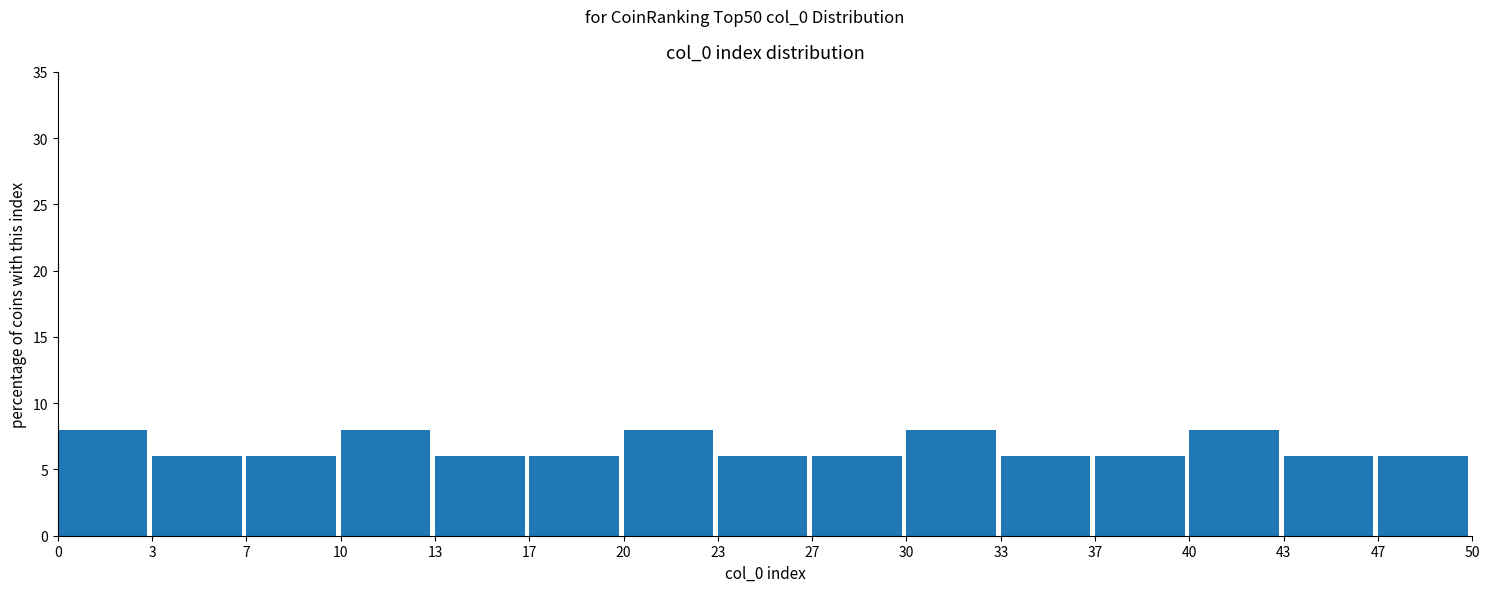

Reading left to right, list every bar in this chart as the range it spans on the x-axis followed by its height. The values are not printed on the chart, so give them approximately, as read against the axis.

0 to 3: 8
3 to 7: 6
7 to 10: 6
10 to 13: 8
13 to 17: 6
17 to 20: 6
20 to 23: 8
23 to 27: 6
27 to 30: 6
30 to 33: 8
33 to 37: 6
37 to 40: 6
40 to 43: 8
43 to 47: 6
47 to 50: 6